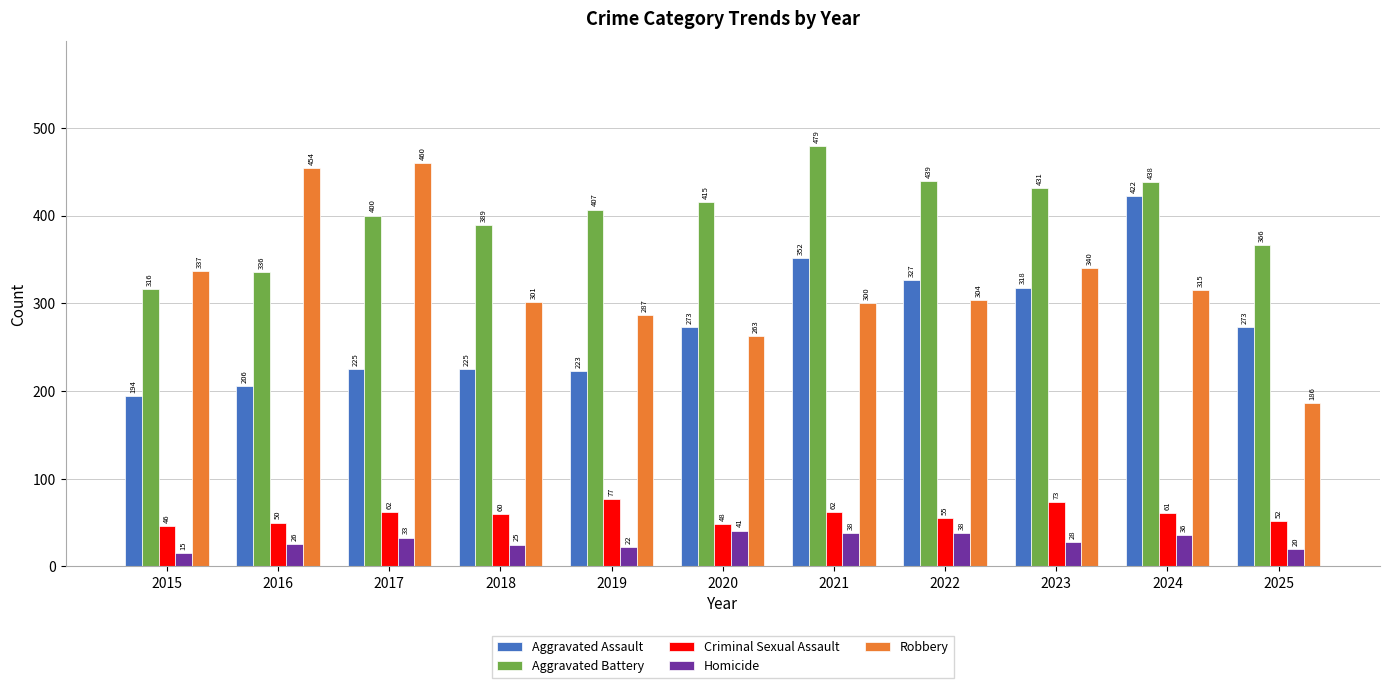

Is it true that Aggravated Assault equals 422 at 2024?

True